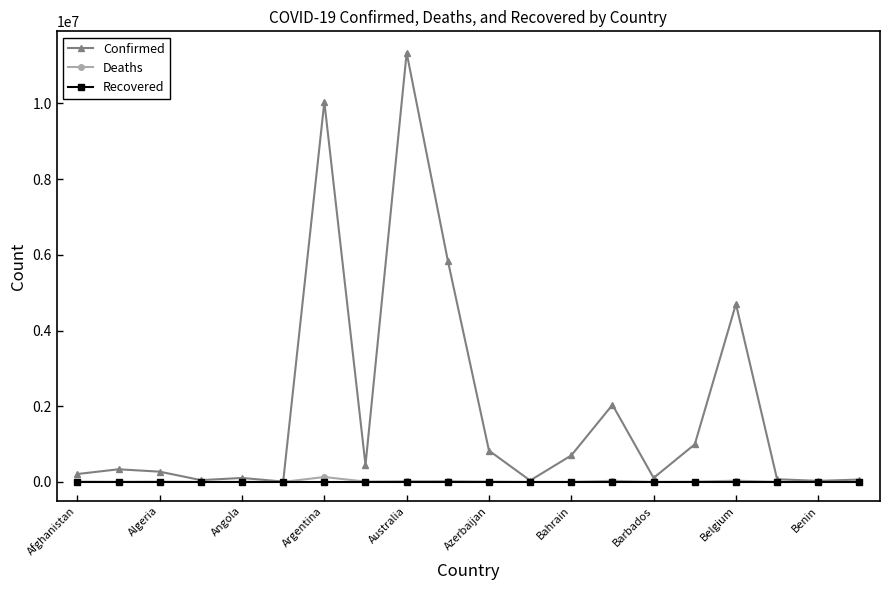

Which series has the widest spread of values?

Confirmed